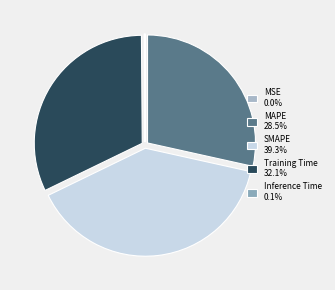

Which has a higher value, SMAPE or Inference Time?

SMAPE